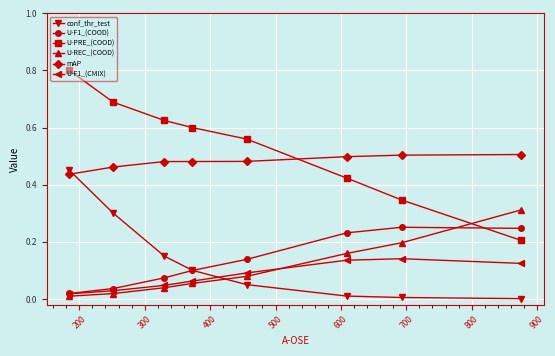

After their last crossing, which series has the higher values: U-PRE_(COOD) or U-REC_(COOD)?

U-REC_(COOD)